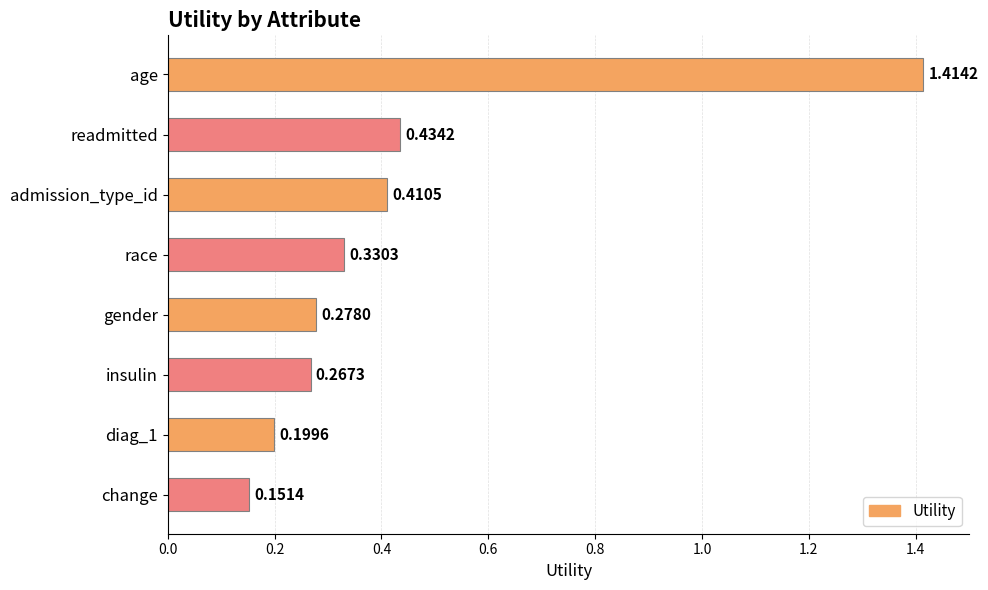

What is the change in value from age to change?

-1.3